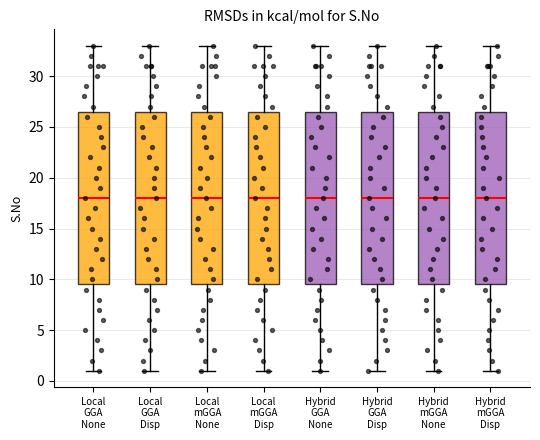

Reading left to right, transcribe this box plot: for each box, give where its median line is, the range the box spans, and where its two whiskers end, as read against the y-axis. The values are not printed on the chart, so give them approximately, as read against the axis.

Local GGA None: median 18.0, box 9.5 to 26.5, whiskers 1.0 to 33.0
Local GGA Disp: median 18.0, box 9.5 to 26.5, whiskers 1.0 to 33.0
Local mGGA None: median 18.0, box 9.5 to 26.5, whiskers 1.0 to 33.0
Local mGGA Disp: median 18.0, box 9.5 to 26.5, whiskers 1.0 to 33.0
Hybrid GGA None: median 18.0, box 9.5 to 26.5, whiskers 1.0 to 33.0
Hybrid GGA Disp: median 18.0, box 9.5 to 26.5, whiskers 1.0 to 33.0
Hybrid mGGA None: median 18.0, box 9.5 to 26.5, whiskers 1.0 to 33.0
Hybrid mGGA Disp: median 18.0, box 9.5 to 26.5, whiskers 1.0 to 33.0